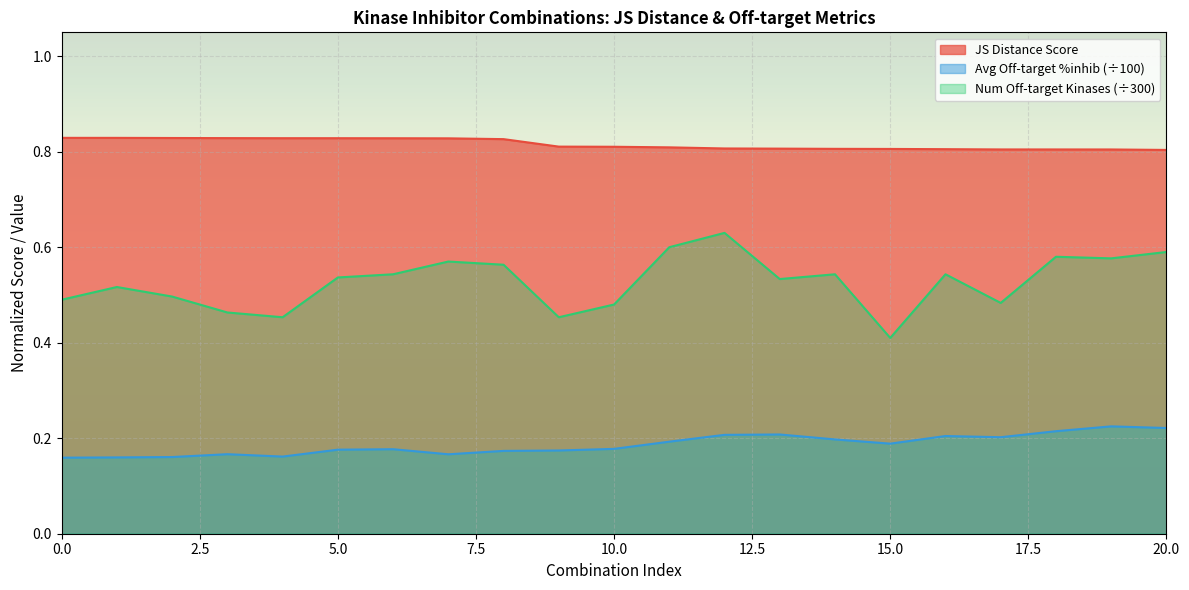

In Number of off-target kinases, how many points are lower than both neighbors (excluding endpoints)?

6